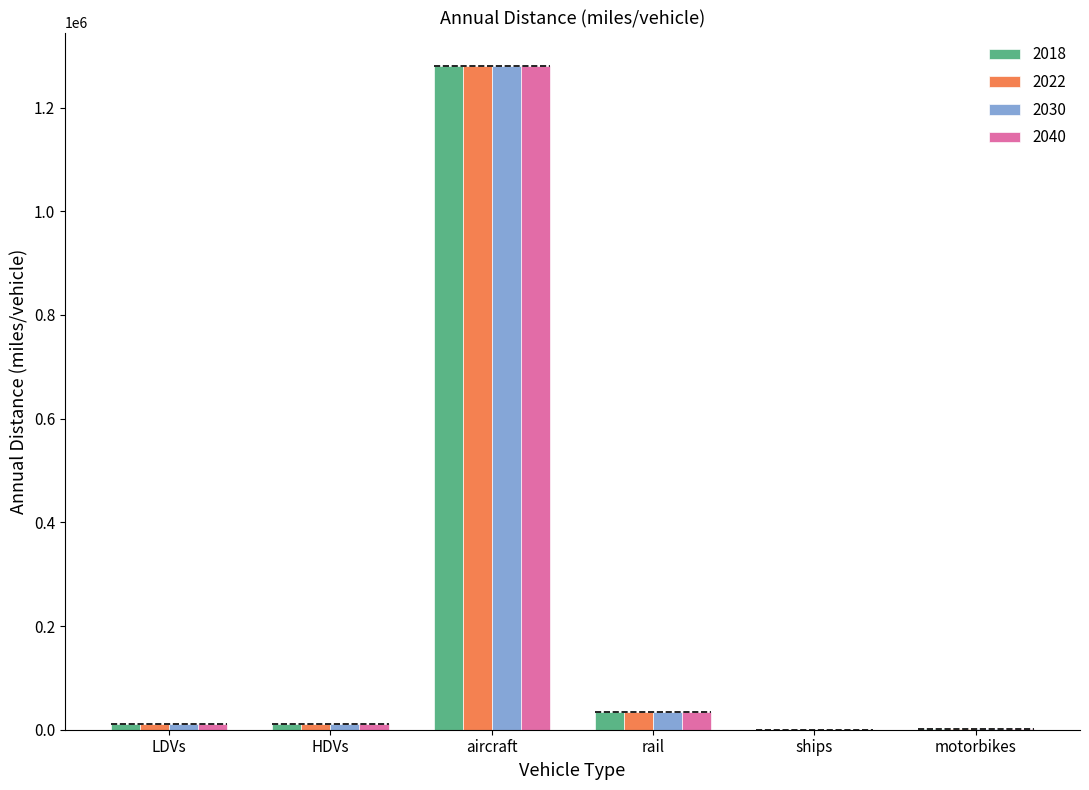

Reading left to right, extract all data points from this chart.

2018: 11352.5	10078.8	1280573.1	33681.5	194.2	1929.9
2022: 11352.5	10078.8	1280573.1	33681.5	194.2	1929.9
2030: 11352.5	10078.8	1280573.1	33681.5	194.2	1929.9
2040: 11352.5	10078.8	1280573.1	33681.5	194.2	1929.9